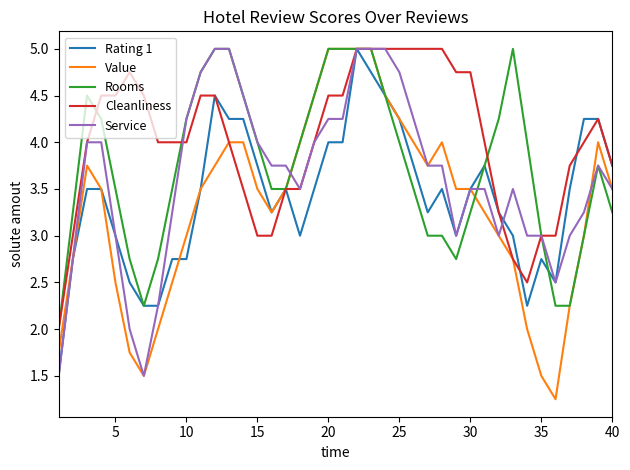

Which series has the largest total across all categories?

Cleanliness